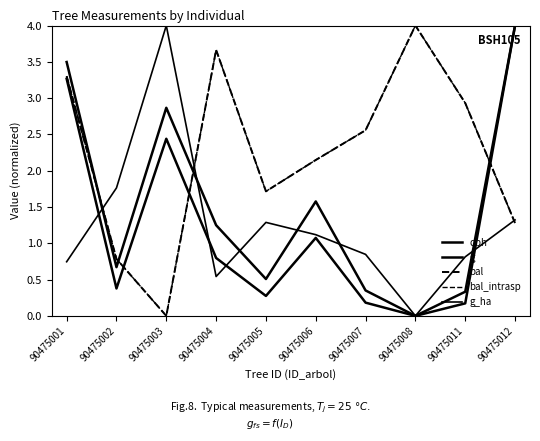

Does the chart display data point markers on the line(s)?

No